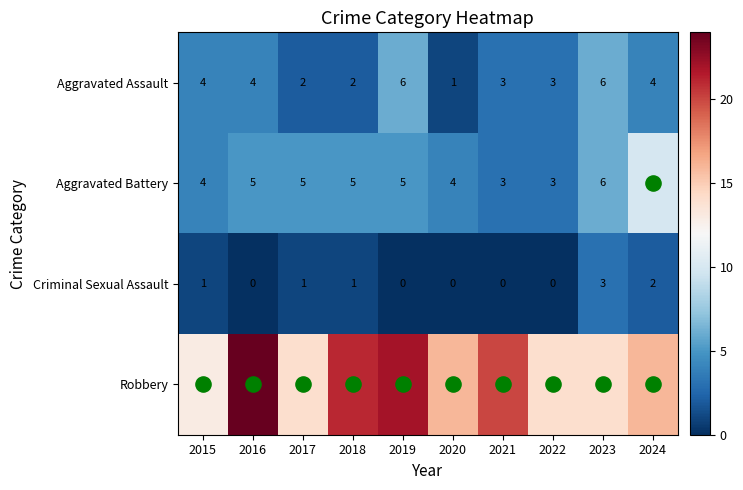

Which series has the largest total across all categories?

Robbery